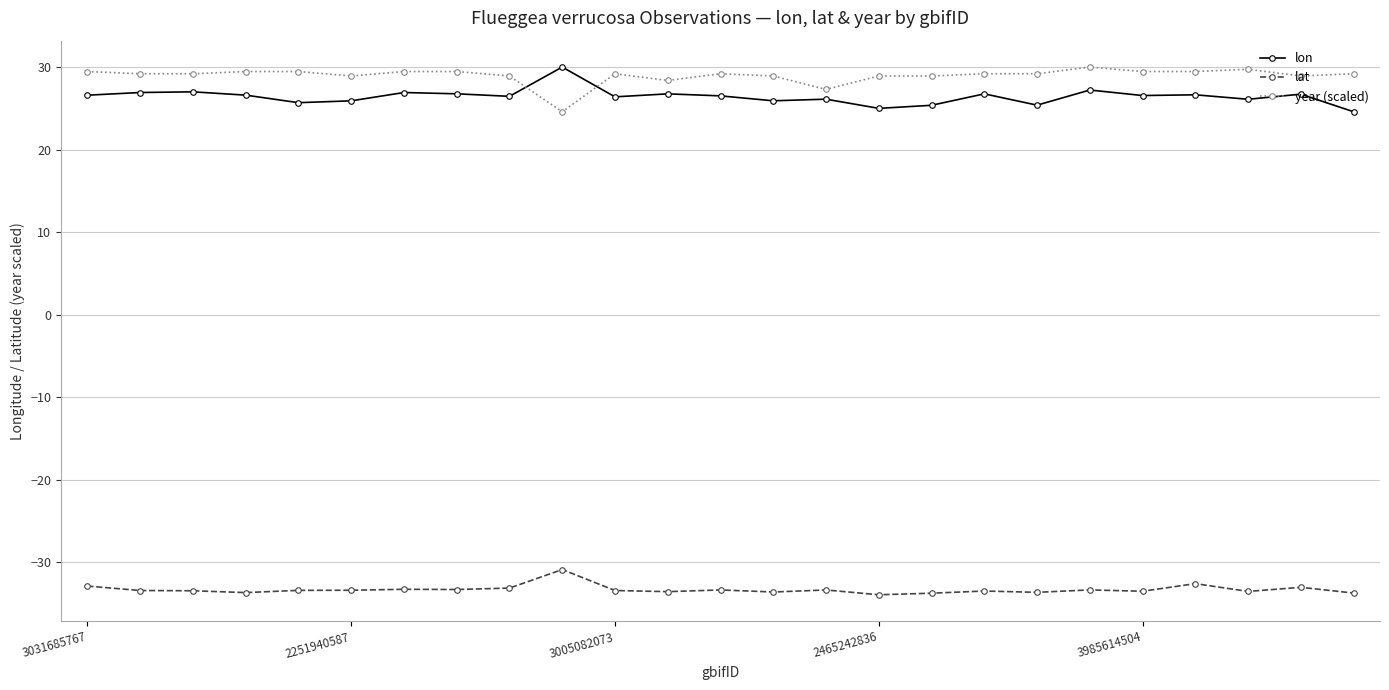

What is the difference between the second highest and minimum values in the lon series?

2.6